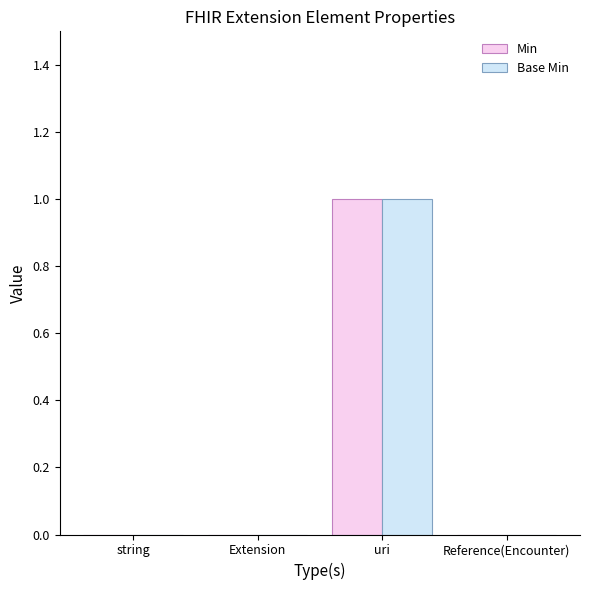

Is it true that Base Min equals 1 at uri?

True